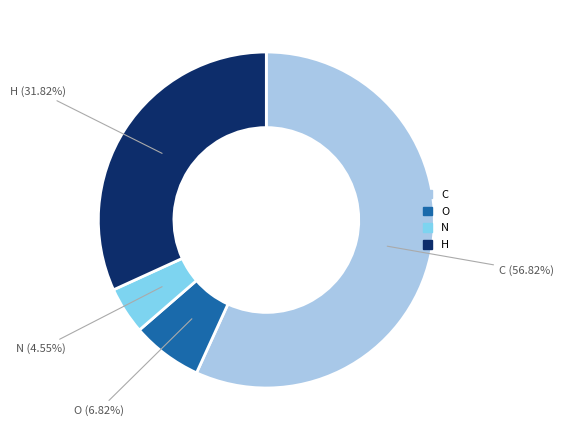

Combined, do C and O account for over 50%?

Yes